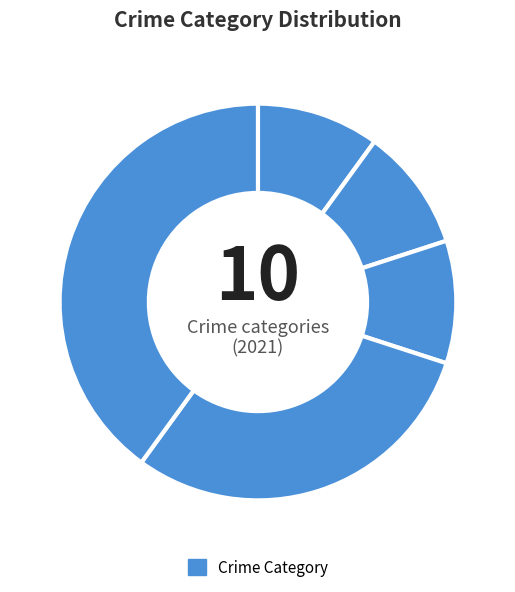

How many segments does this pie chart have?

5